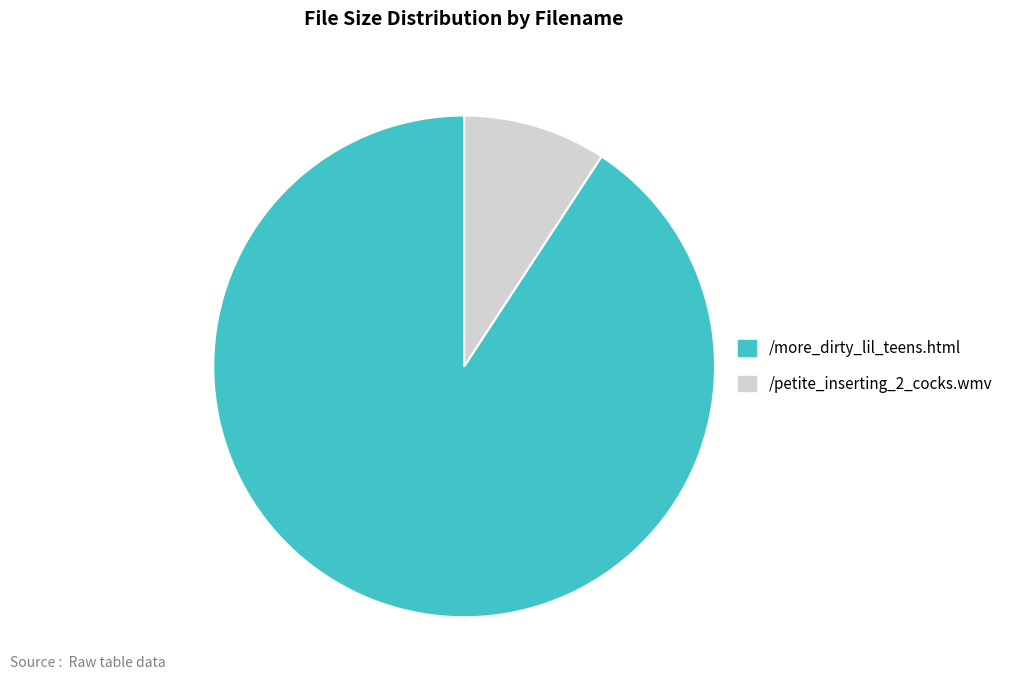

What is the largest slice in the pie chart?

/more_dirty_lil_teens.html